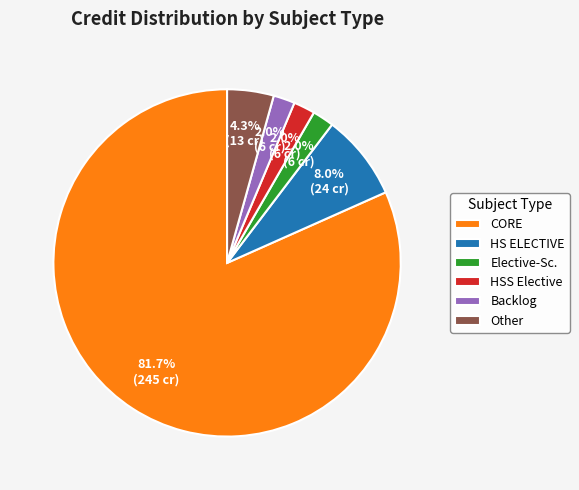

Which category has the biggest portion of the pie?

CORE